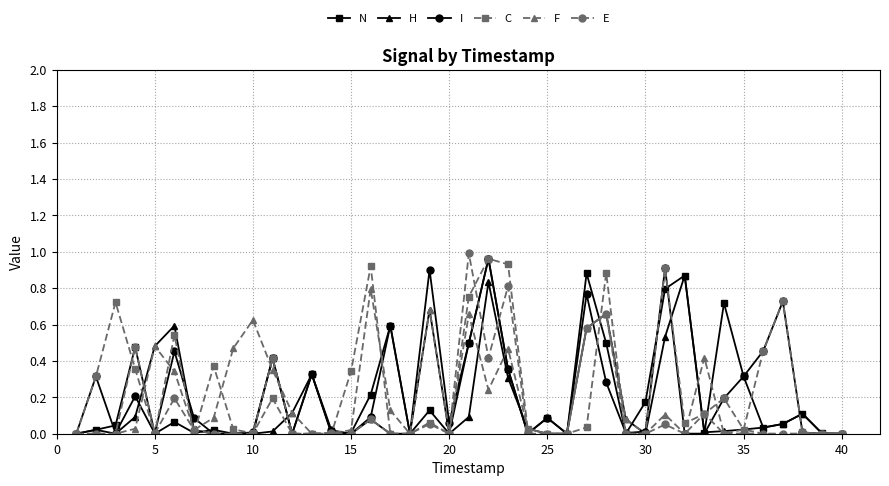

True or false: N has more than 2 points higher than both neighbors.

True